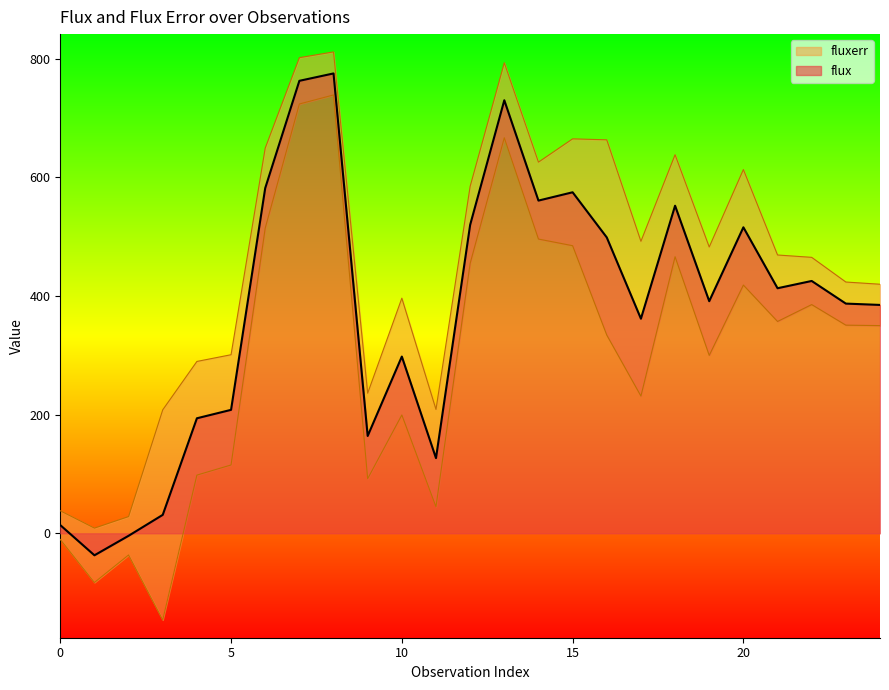

Reading right to left, transcribe all the data shown in this chart.

384.9	387.1	425.3	413.0	515.7	391.2	552.1	361.7	498.6	574.7	560.7	729.8	519.8	126.7	297.9	164.1	775.0	762.6	581.7	208.1	193.9	31.1	-4.2	-37.1	13.8